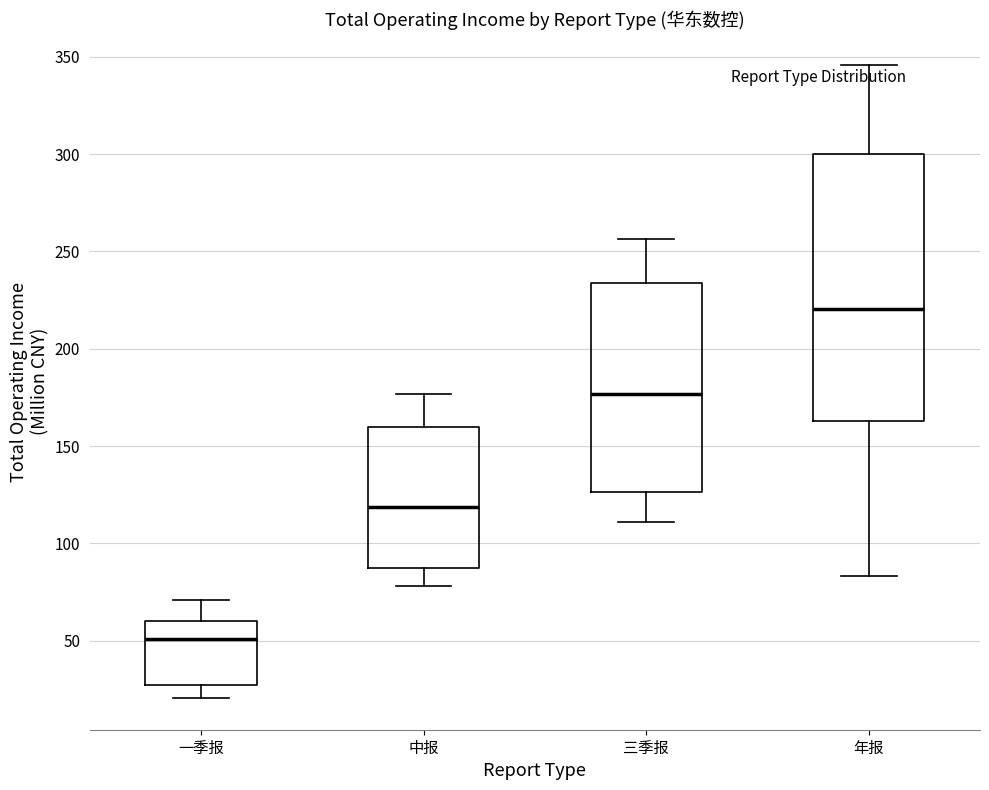

Where is the lower edge of the box for 中报 on the y-axis? The values are not printed on the chart, so give them approximately, as read against the axis.

90